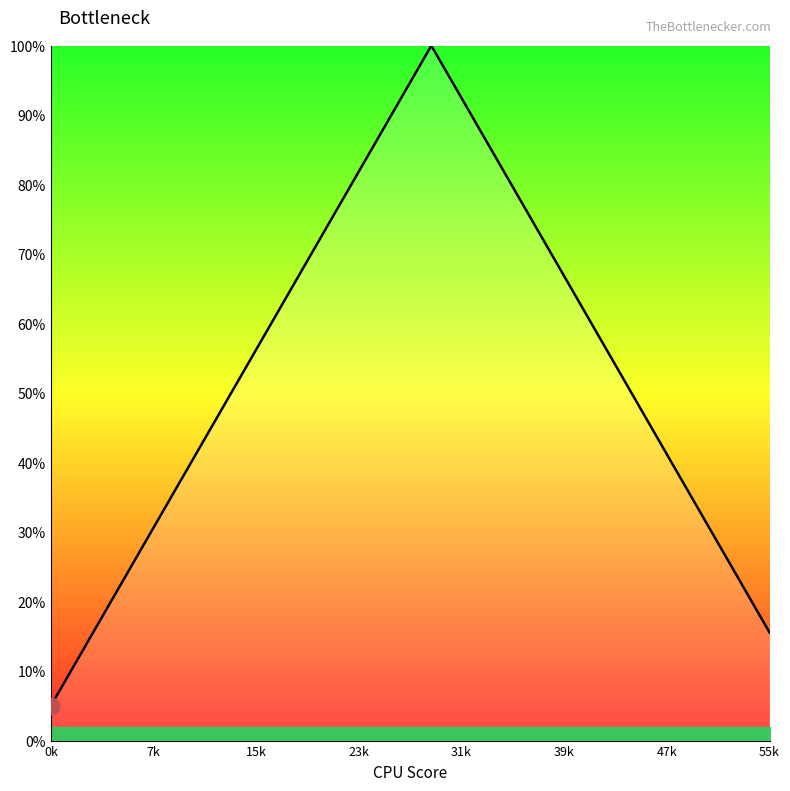

What is the smallest value displayed?

5.0